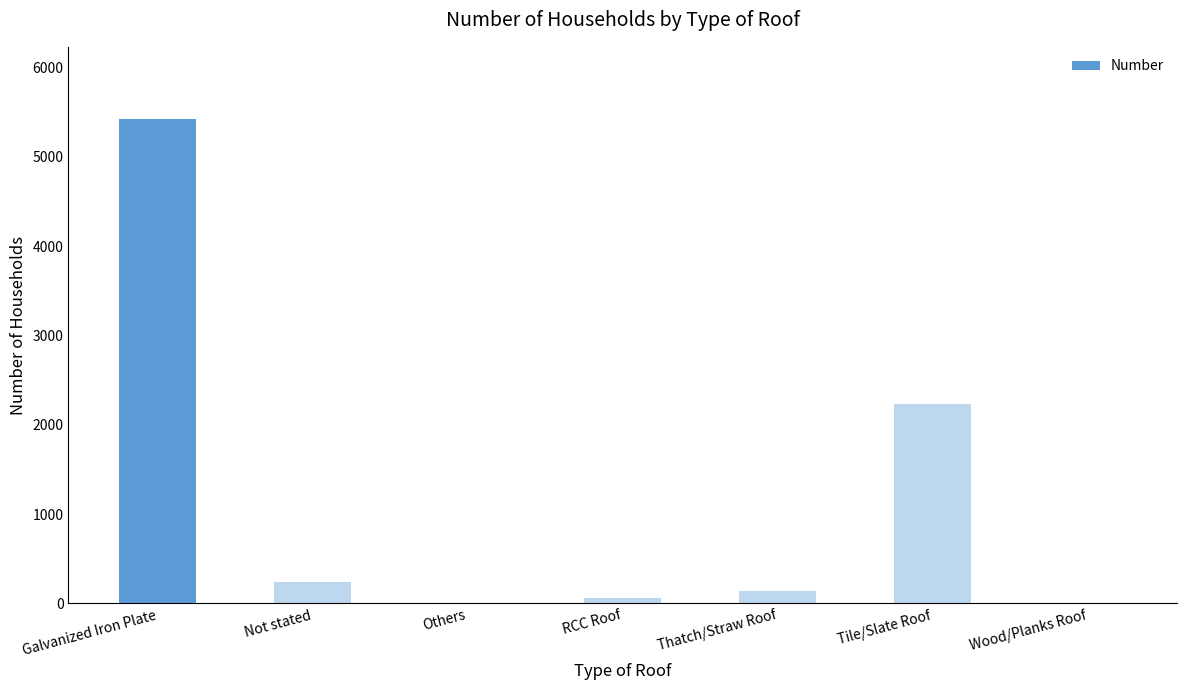

Which label corresponds to the largest value in the chart?

Galvanized Iron Plate